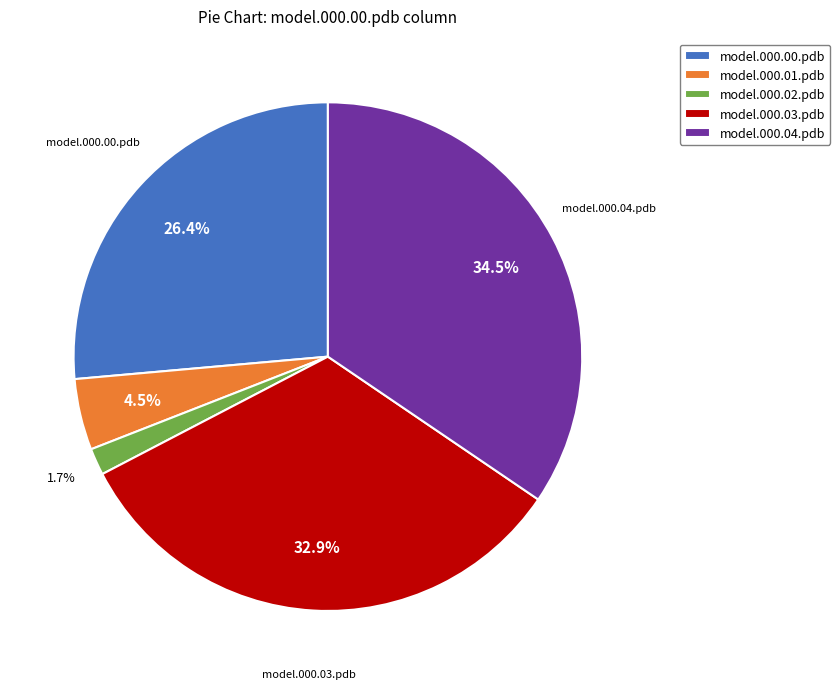

Is there any slice that represents more than half of the pie?

No